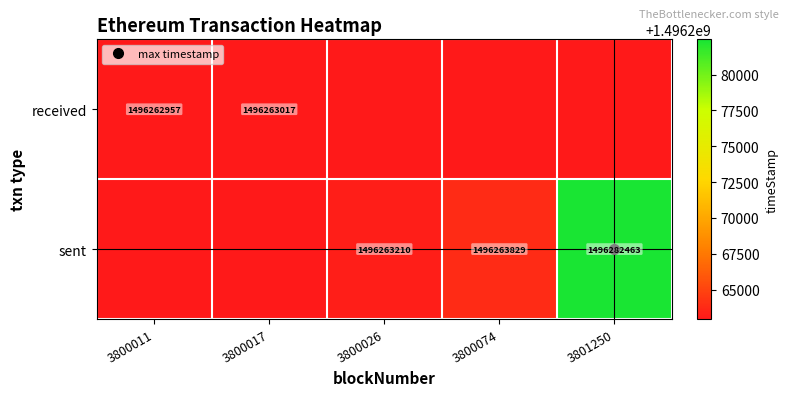

How many data points does each series have?

5